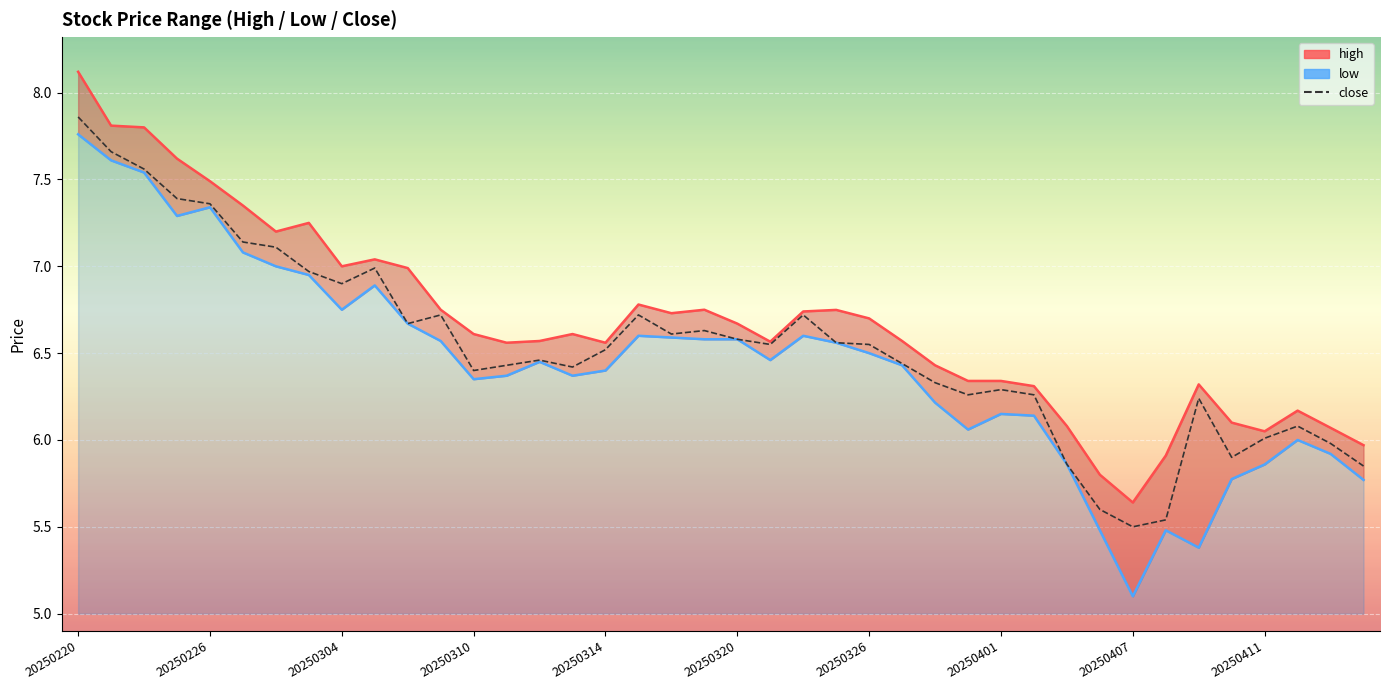

True or false: high and low intersect in this chart.

False